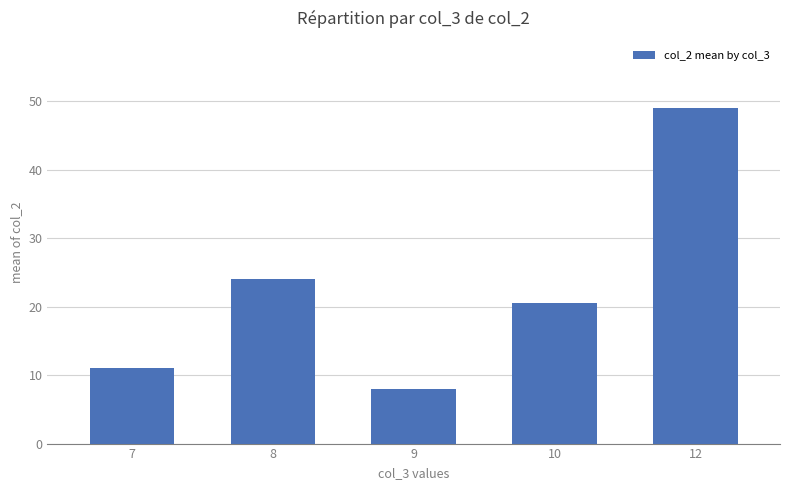

Approximately how many times larger is the value at 9 compared to 12?

0.2